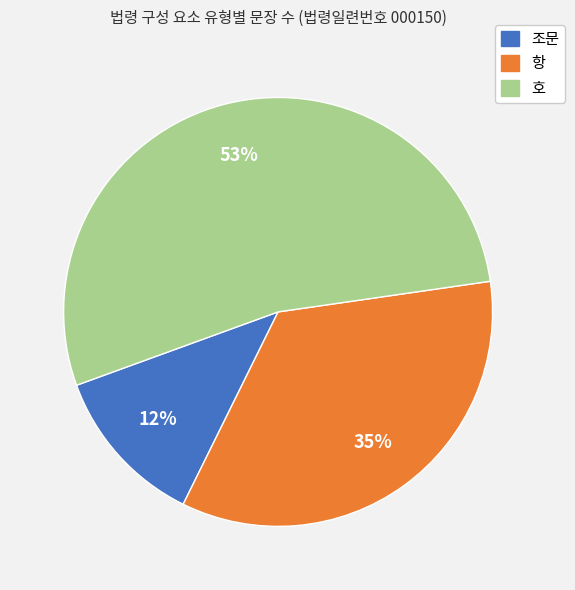

What percentage is the 항 slice, to the nearest percent?

35%